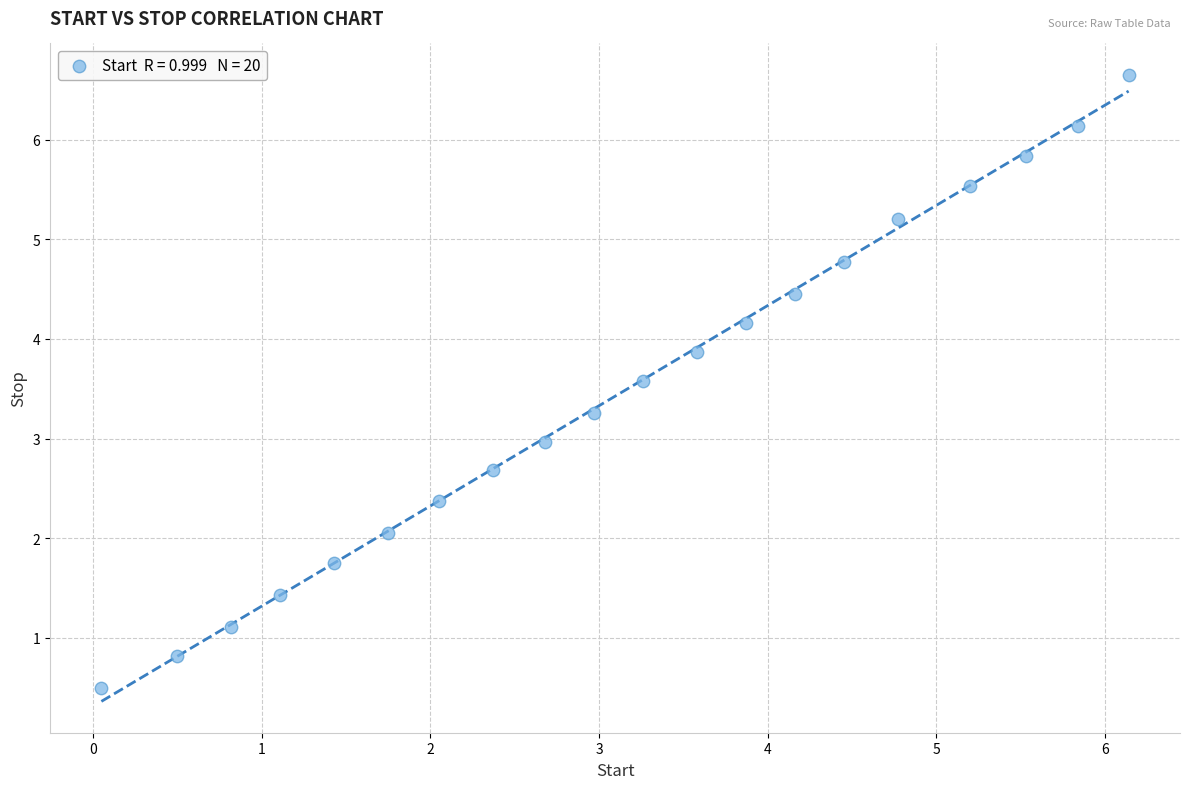

What is the range of X values (max minus min)?

6.1